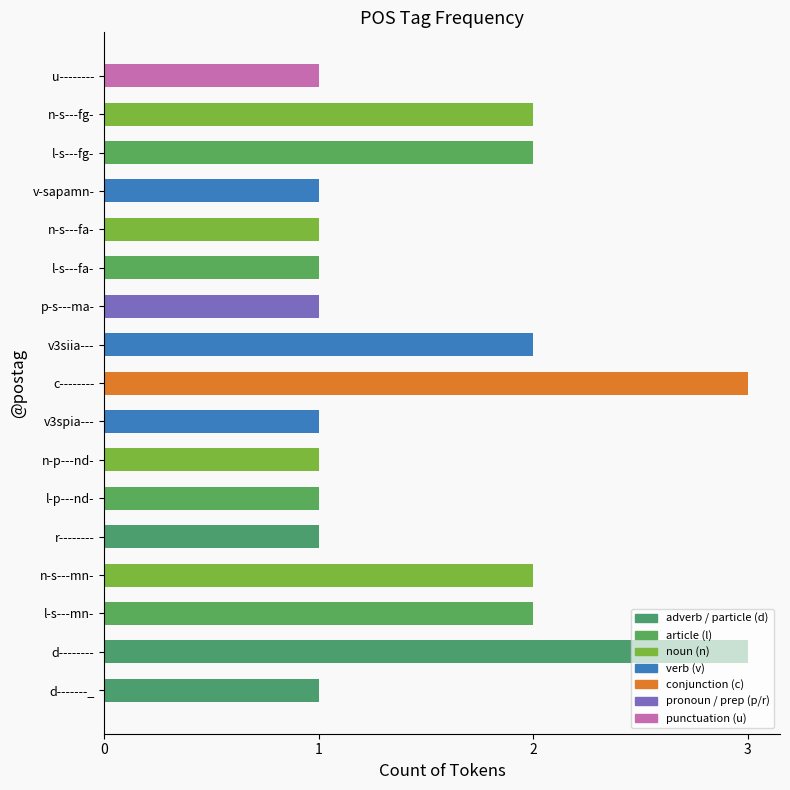

What is the approximate value at c--------?

3